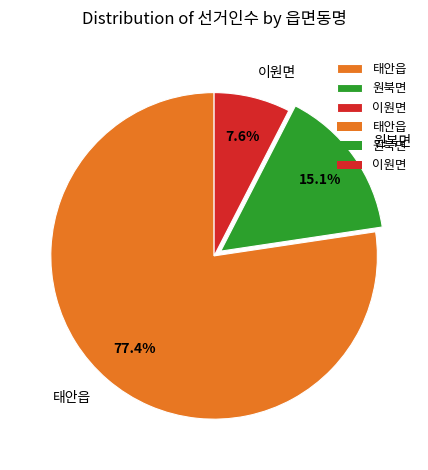

Is it true that 이원면 is 17% of the pie?

False